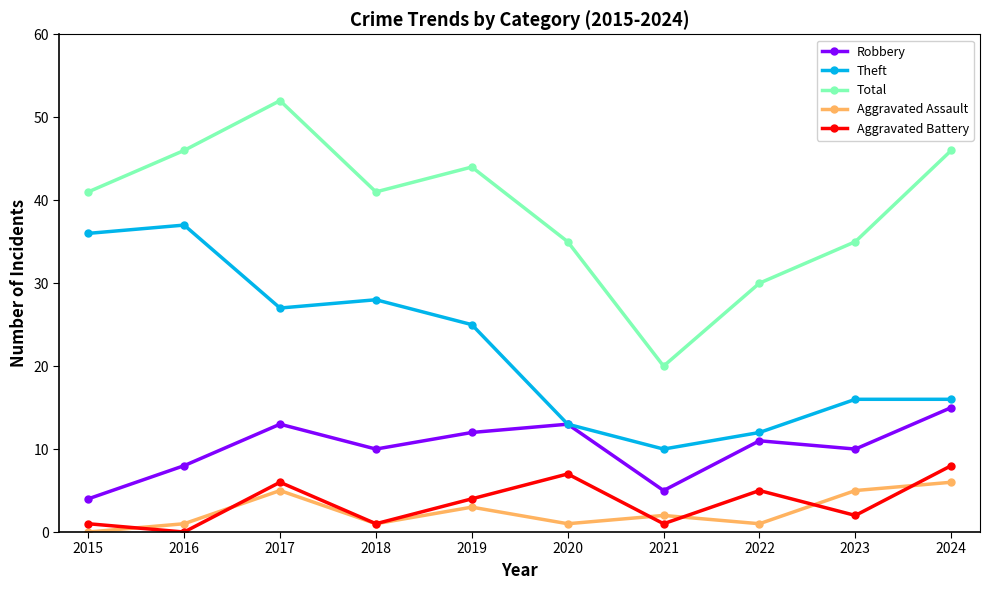

How many lines are shown in the chart?

5